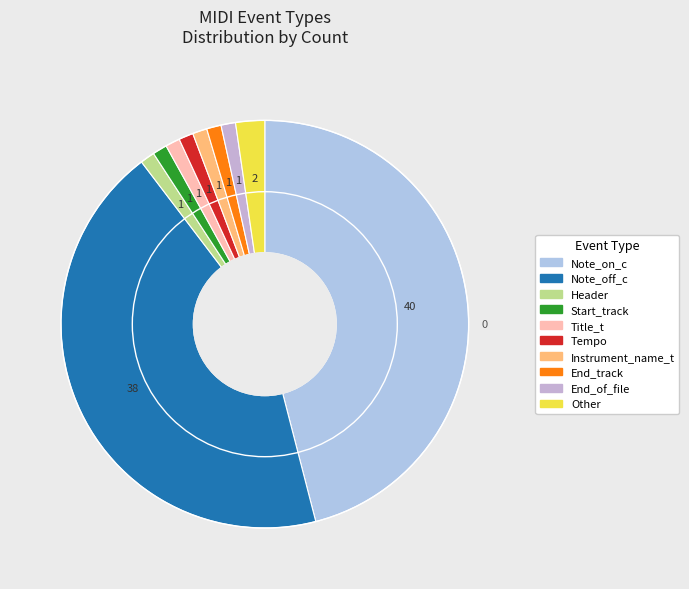

Rank the categories by value from lowest to highest.

Header, Start_track, Title_t, Tempo, Instrument_name_t, End_track, End_of_file, Other, Note_off_c, Note_on_c